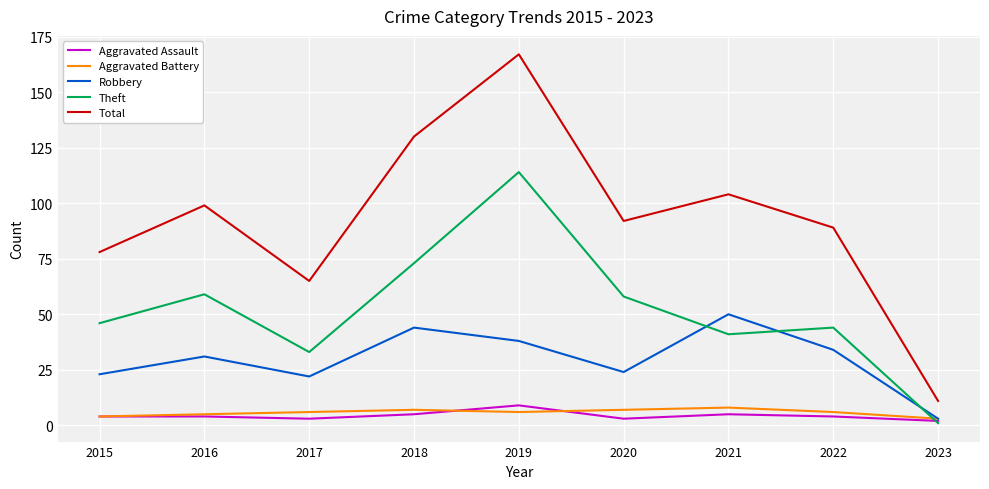

The value of Aggravated Assault at 2020 is 3. True or false?

True